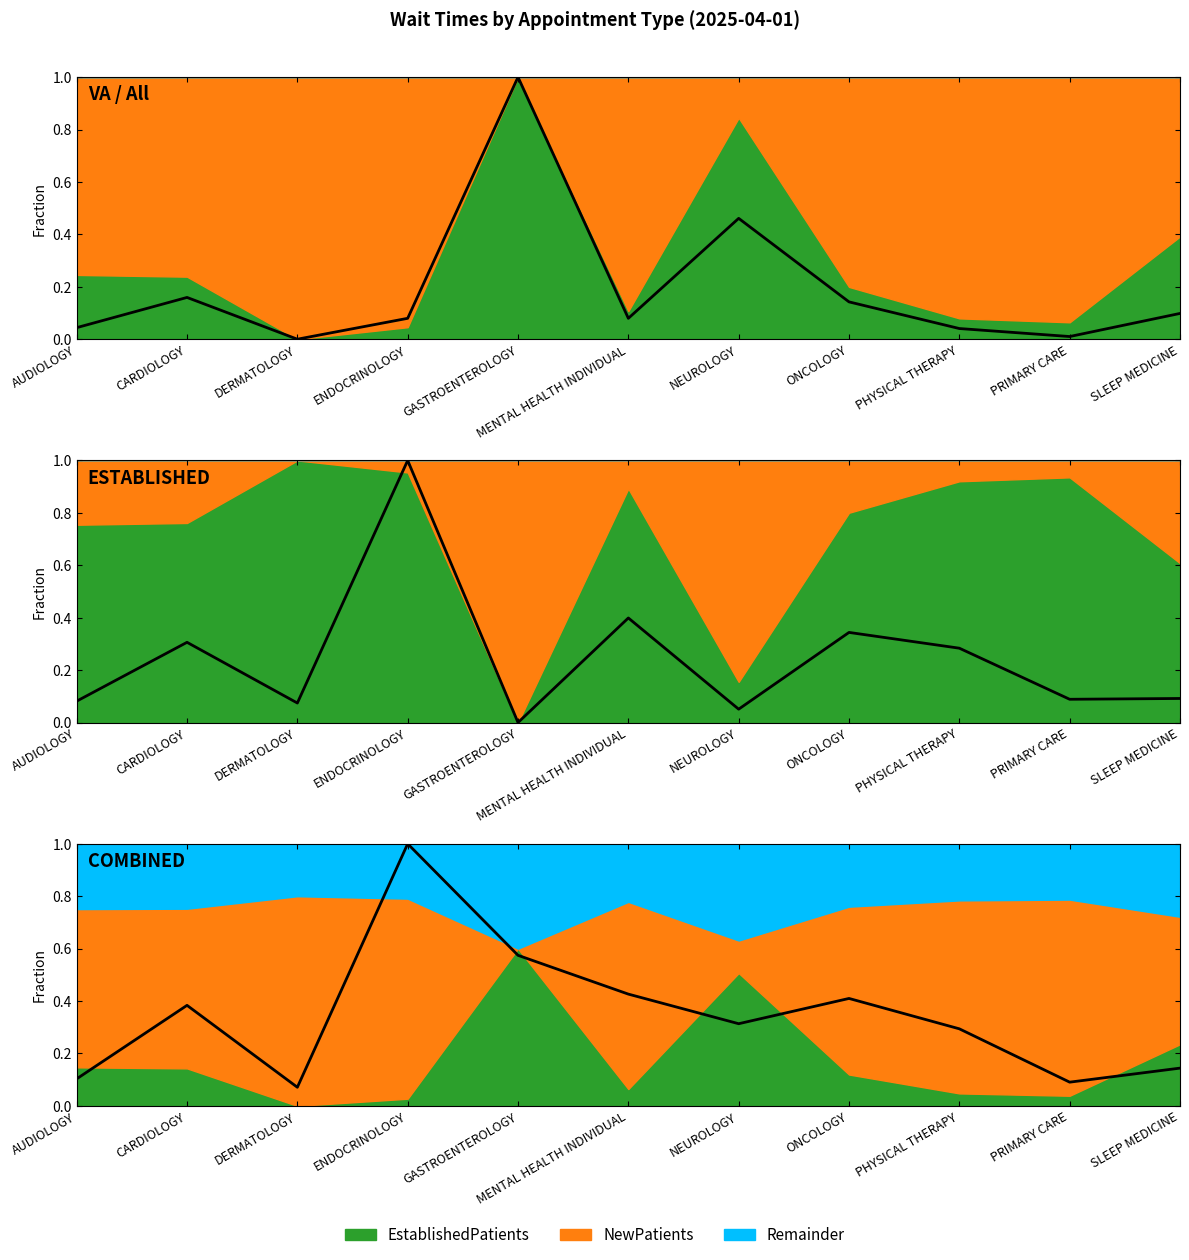

At which category does the chart reach its minimum across all series?

DERMATOLOGY